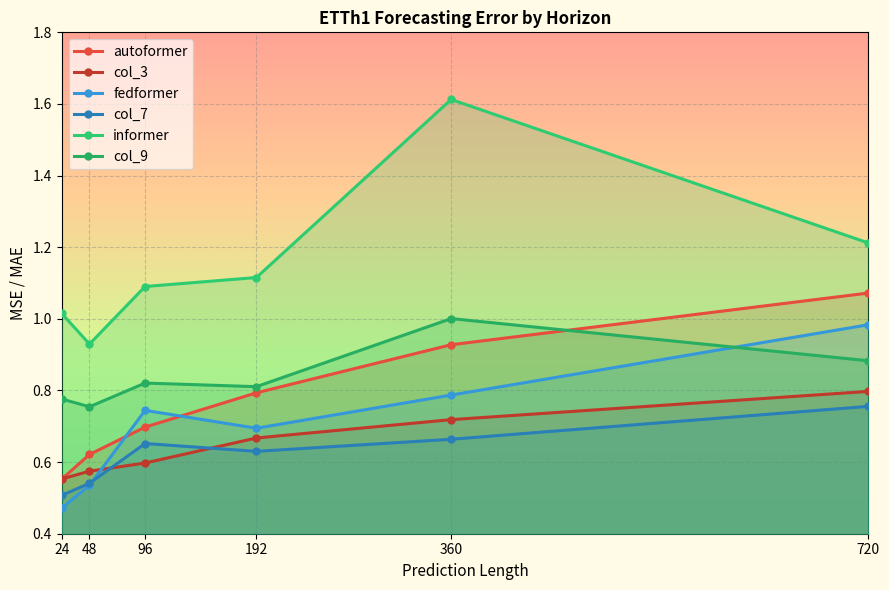

Reading left to right, list all the values displayed in this chart.

autoformer: 0.6	0.6	0.7	0.8	0.9	1.1
col_3: 0.6	0.6	0.6	0.7	0.7	0.8
fedformer: 0.5	0.5	0.7	0.7	0.8	1.0
col_7: 0.5	0.5	0.7	0.6	0.7	0.8
informer: 1.0	0.9	1.1	1.1	1.6	1.2
col_9: 0.8	0.8	0.8	0.8	1.0	0.9